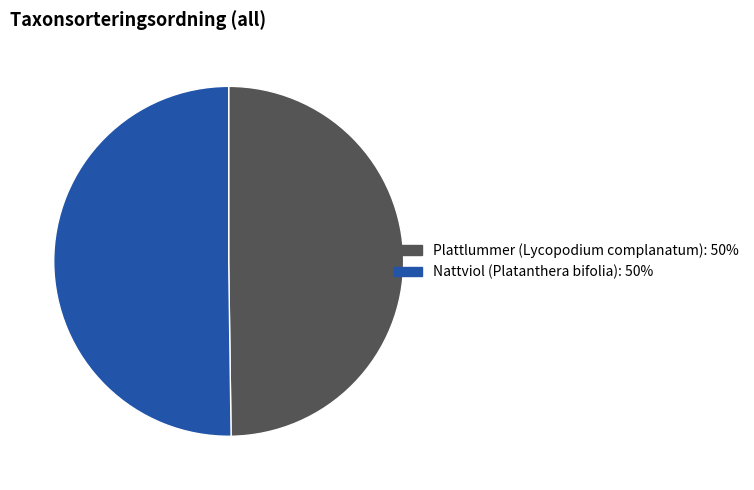

True or false: Plattlummer (Lycopodium complanatum): 50% accounts for 39% of the total.

False